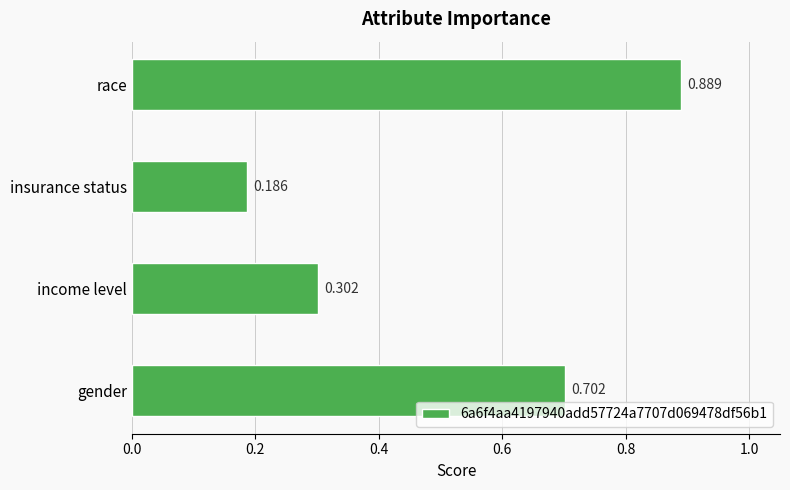

At which label is the value closest to 0?

insurance status